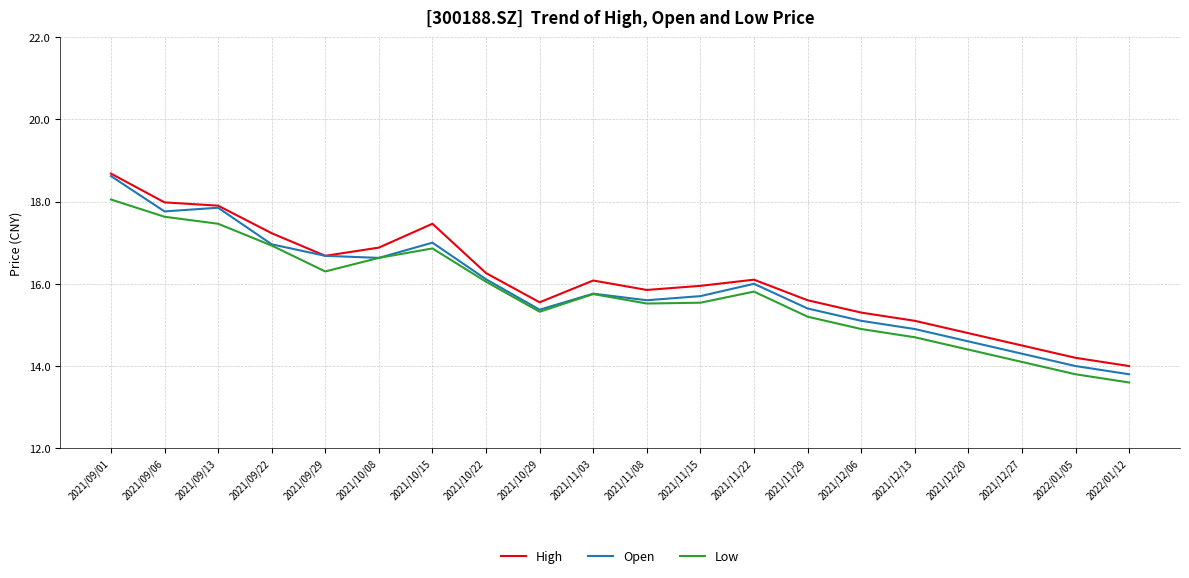

At which category does Low reach its first local valley?

2021/09/29